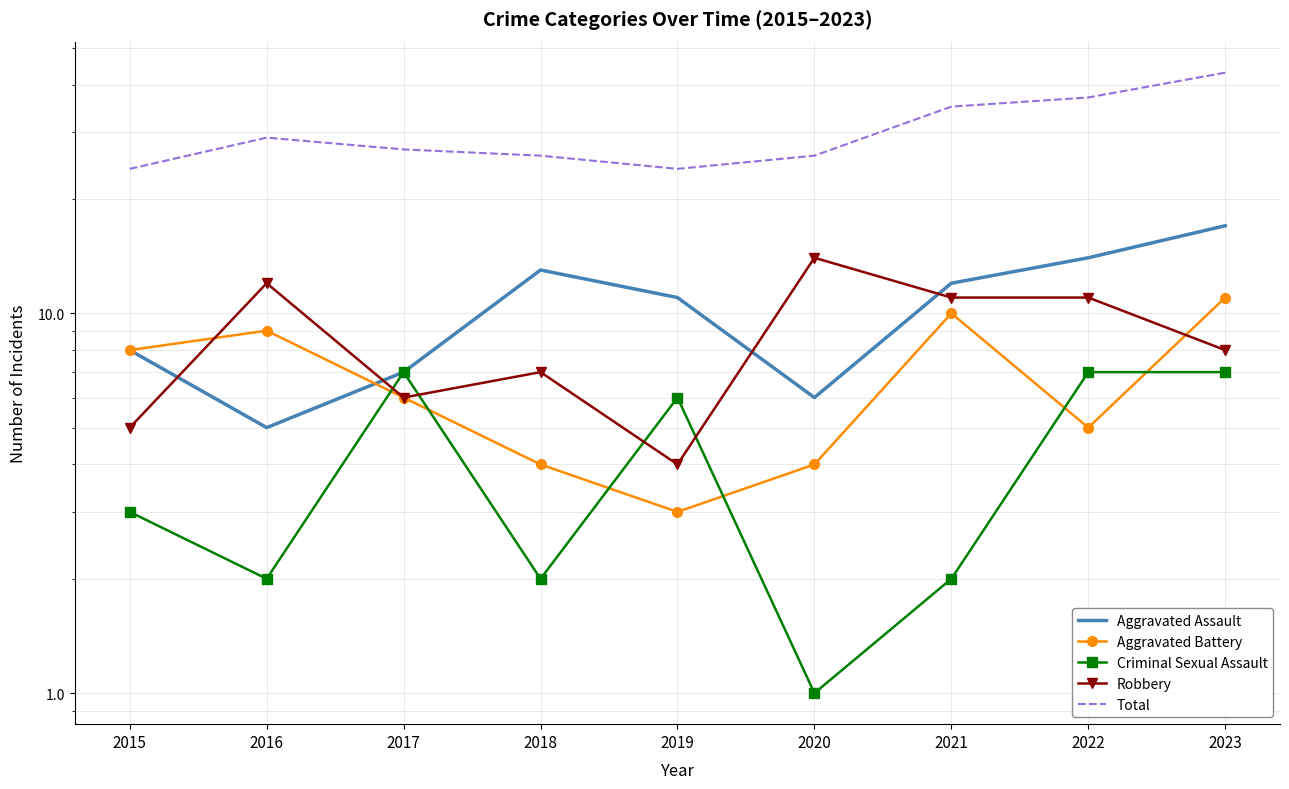

Is it true that Aggravated Assault equals 17 at 2023?

True